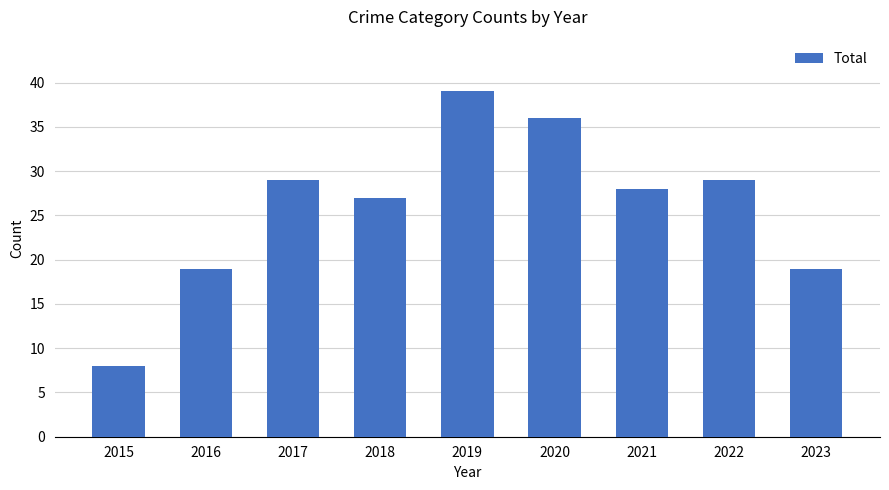

Reading right to left, extract all data points from this chart.

2023=19	2022=29	2021=28	2020=36	2019=39	2018=27	2017=29	2016=19	2015=8